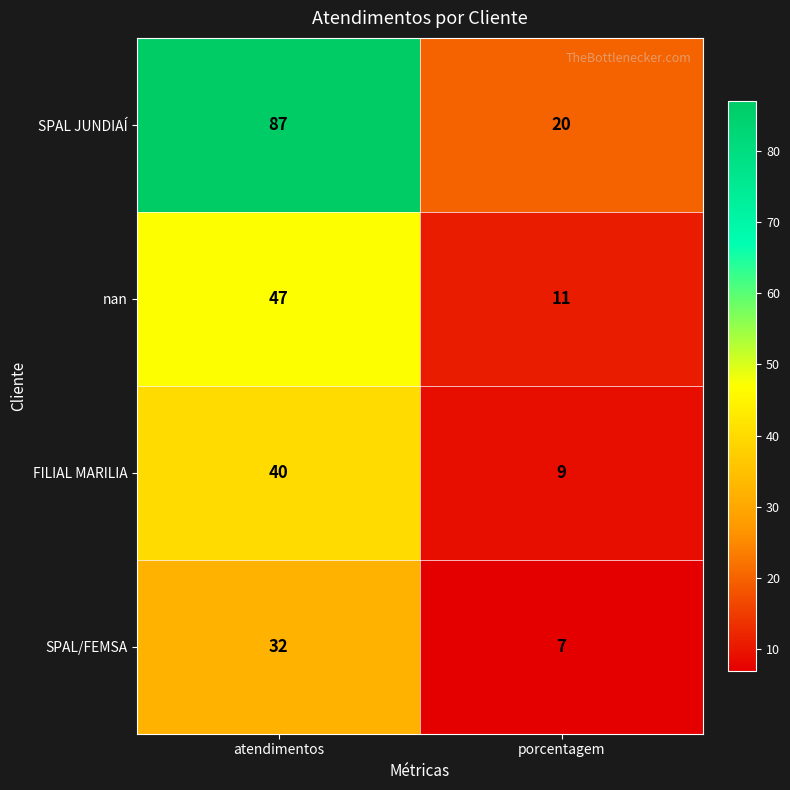

True or false: SPAL/FEMSA has a value of 7 at porcentagem.

True